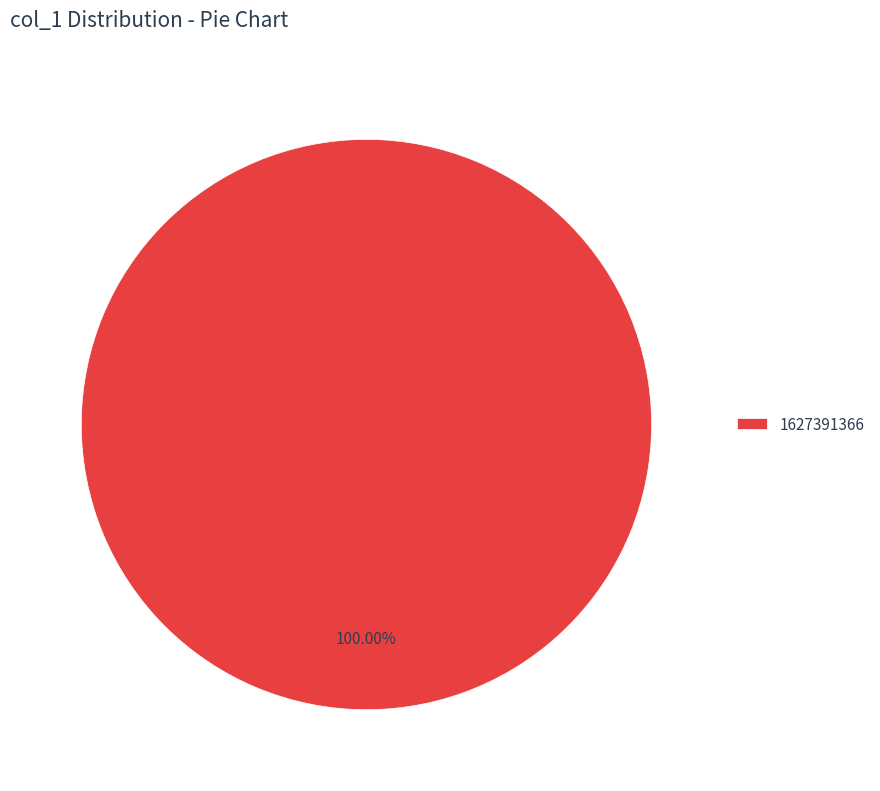

Count the number of slices in the pie.

1